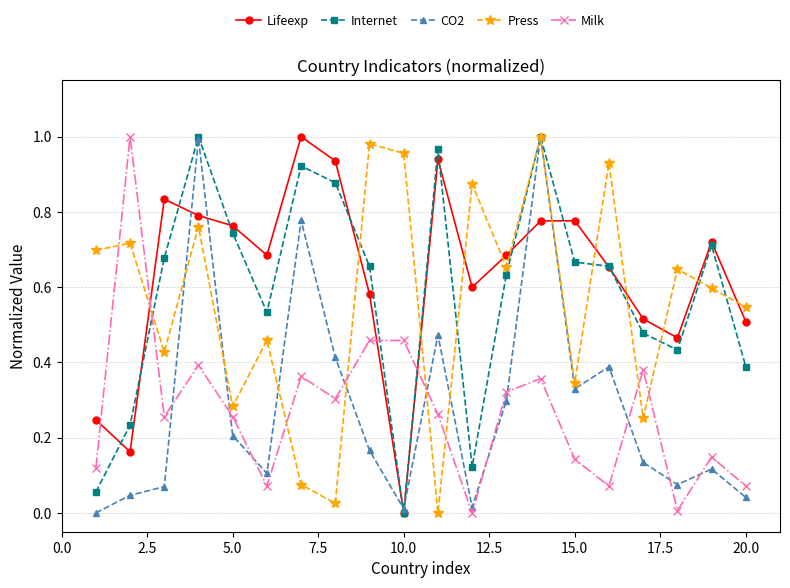

True or false: Internet has more than 2 interior local peaks.

True